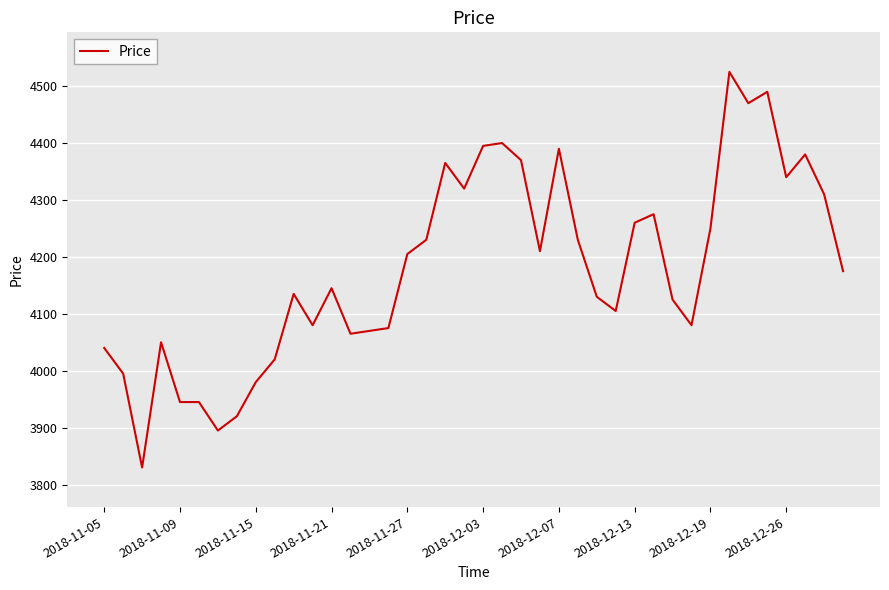

What is the difference between the maximum and minimum values?

695